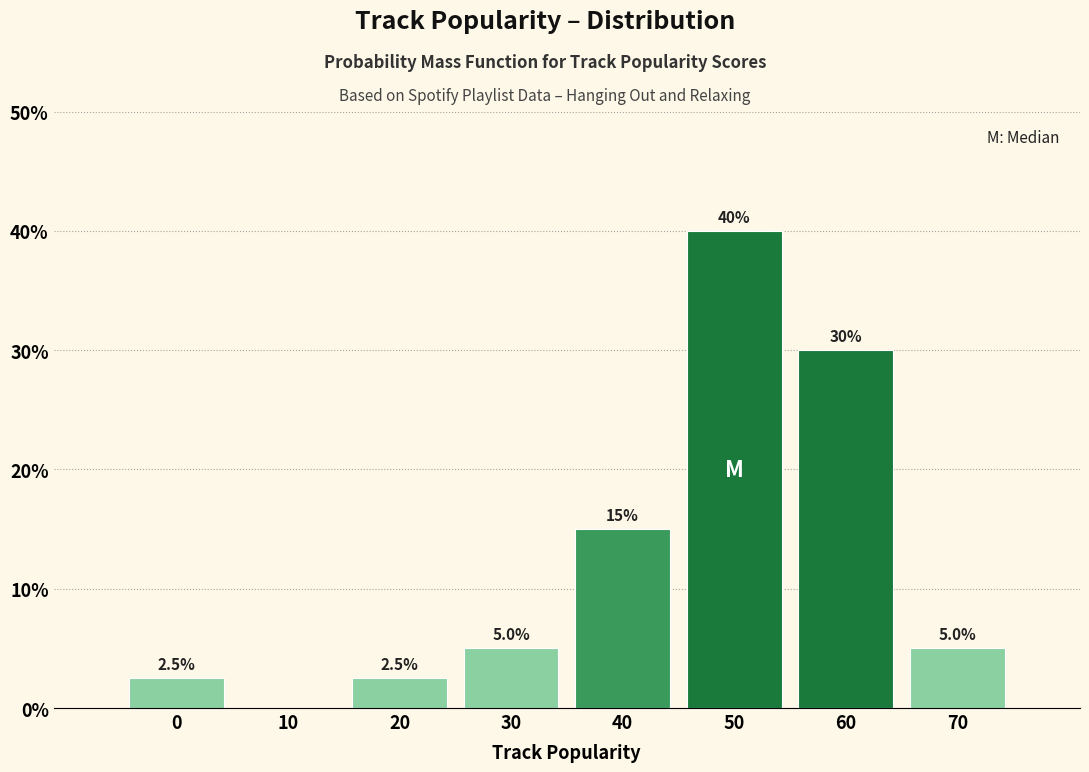

Reading left to right, extract all data points from this chart.

0=2.5	10=0.0	20=2.5	30=5.0	40=15.0	50=40.0	60=30.0	70=5.0